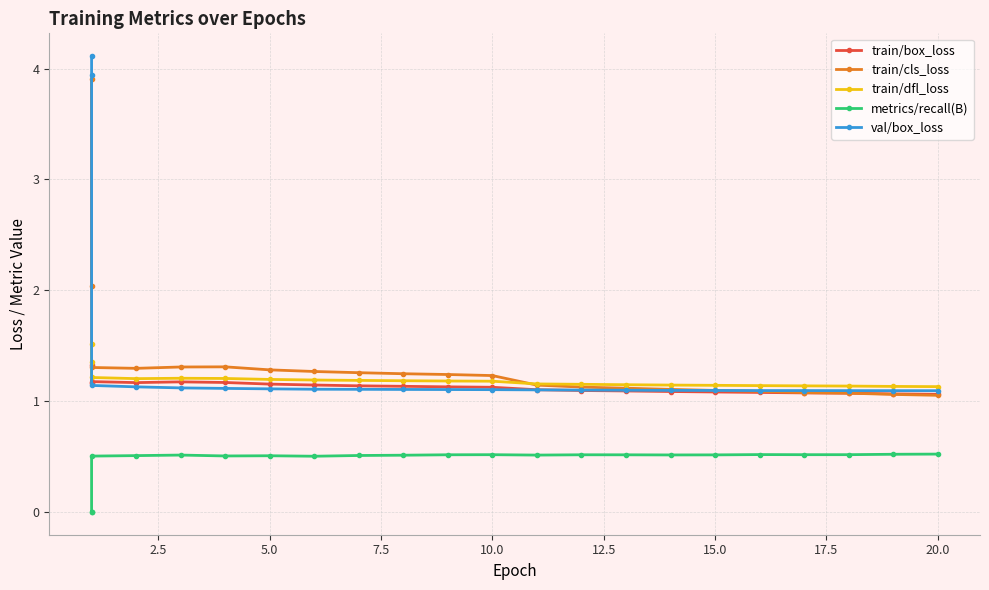

How many lines are shown in the chart?

5